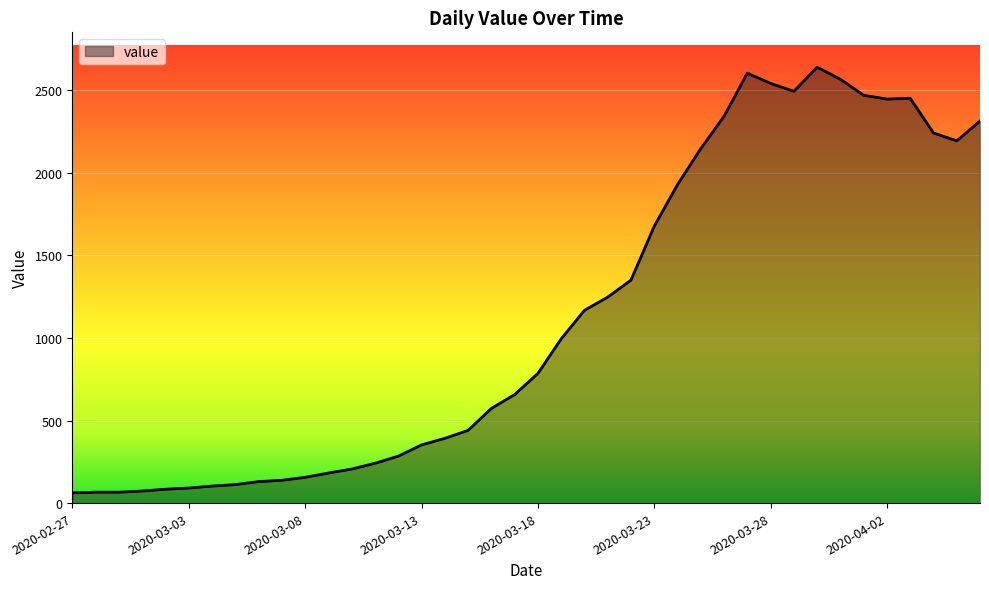

What is the greatest value displayed?

2639